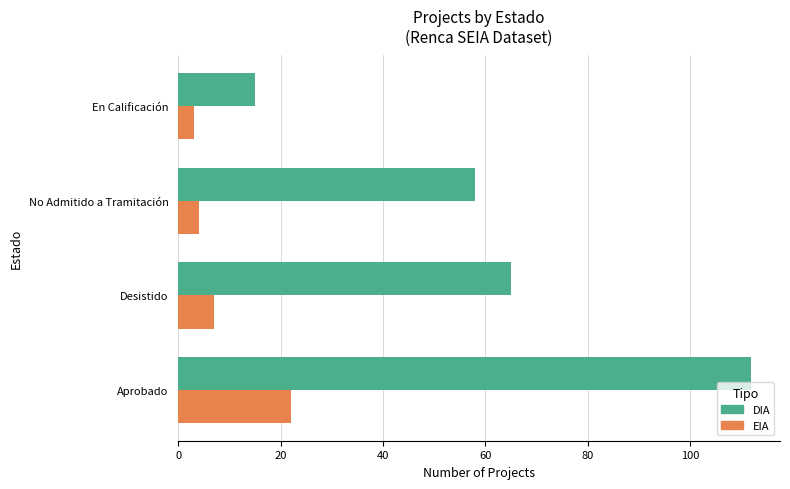

What is the smallest value displayed?

3